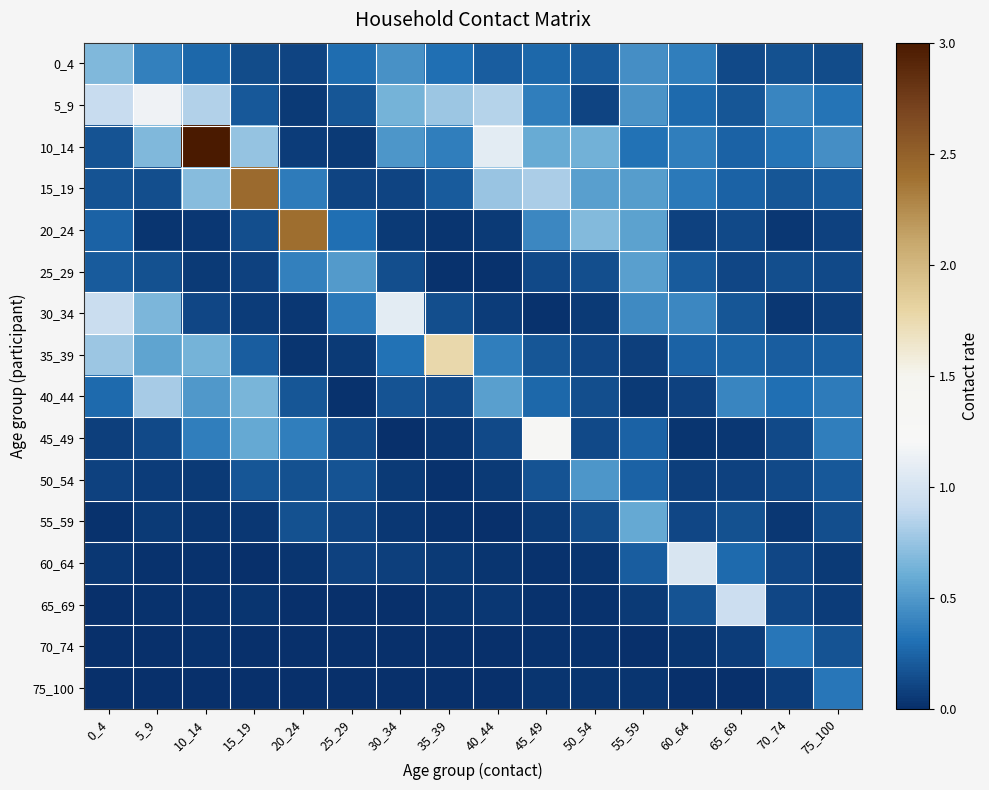

At how many categories does at least one series exceed 1?

9